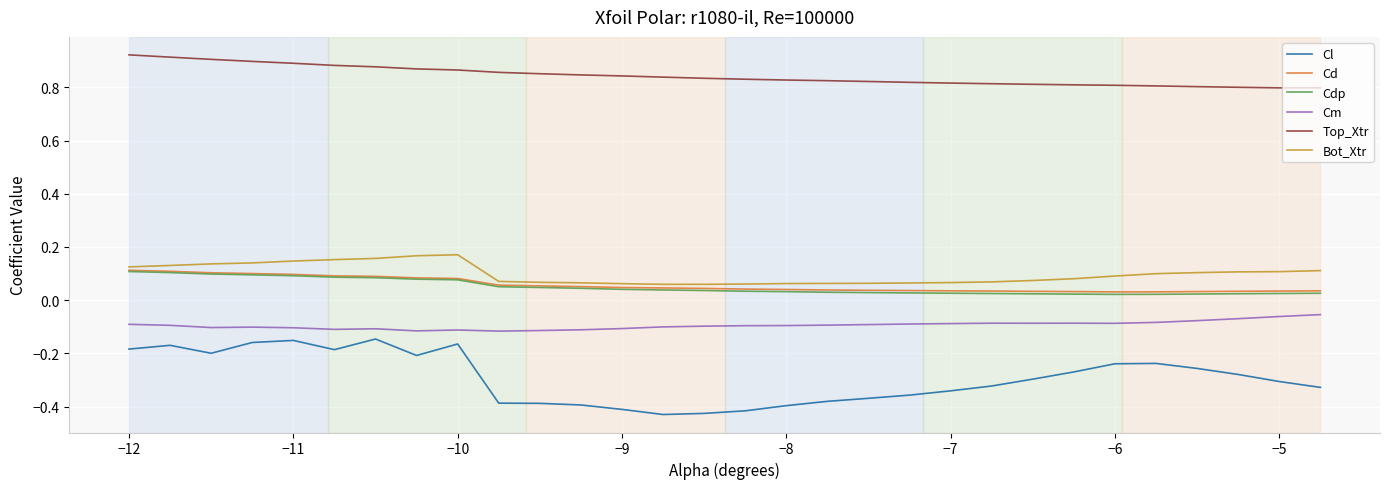

Which series has the largest range (max minus min)?

Cl